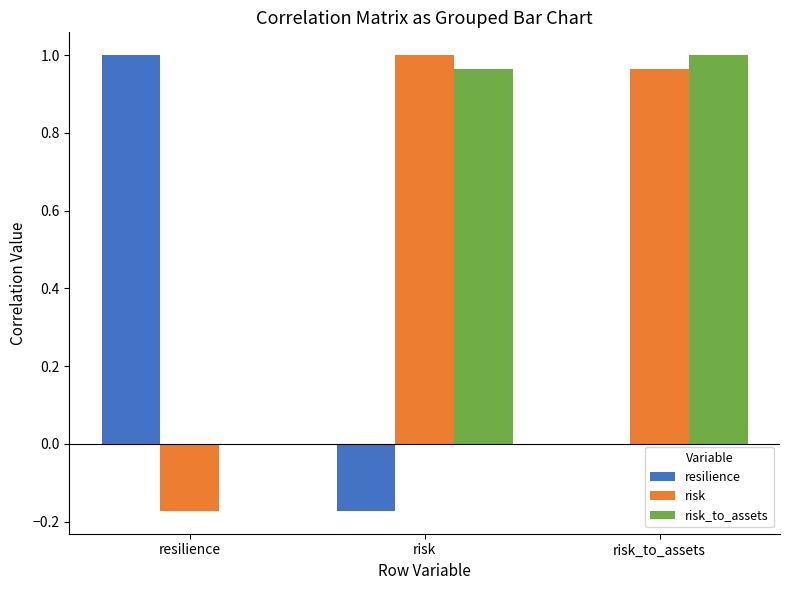

Between resilience and risk_to_assets, which series saw the biggest shift?

risk